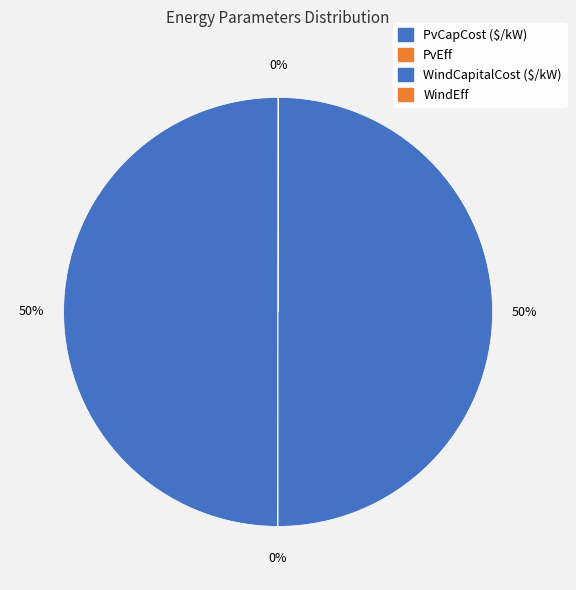

Does PvEff represent more than half of the total?

No